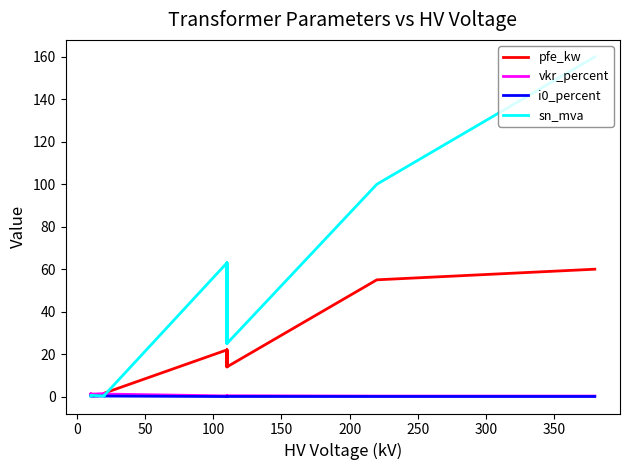

Reading left to right, list all the values displayed in this chart.

pfe_kw: 0.6	0.9	1.2	0.8	1.4	1.6	22.0	18.0	14.0	22.0	18.0	14.0	55.0	60.0
vkr_percent: 1.2	1.3	1.1	1.4	1.4	1.2	0.3	0.3	0.4	0.3	0.3	0.4	0.3	0.2
i0_percent: 0.2	0.2	0.2	0.3	0.3	0.3	0.0	0.1	0.1	0.0	0.1	0.1	0.1	0.1
sn_mva: 0.2	0.4	0.6	0.2	0.4	0.6	63.0	40.0	25.0	63.0	40.0	25.0	100.0	160.0